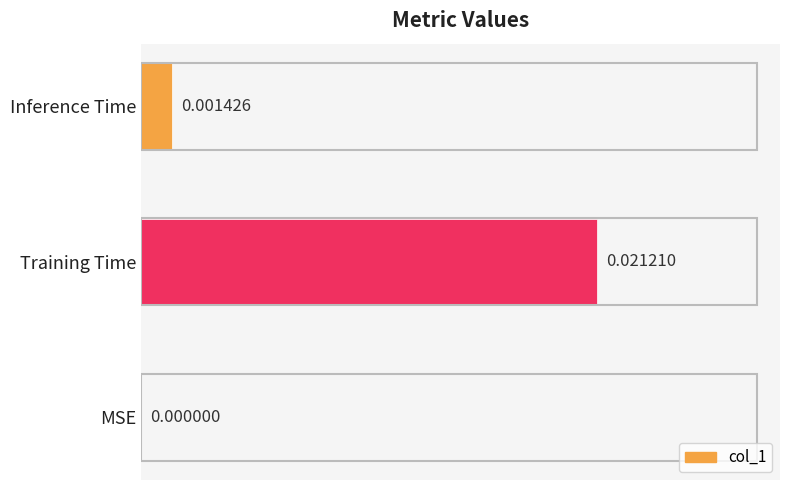

How many data points does each series have?

3